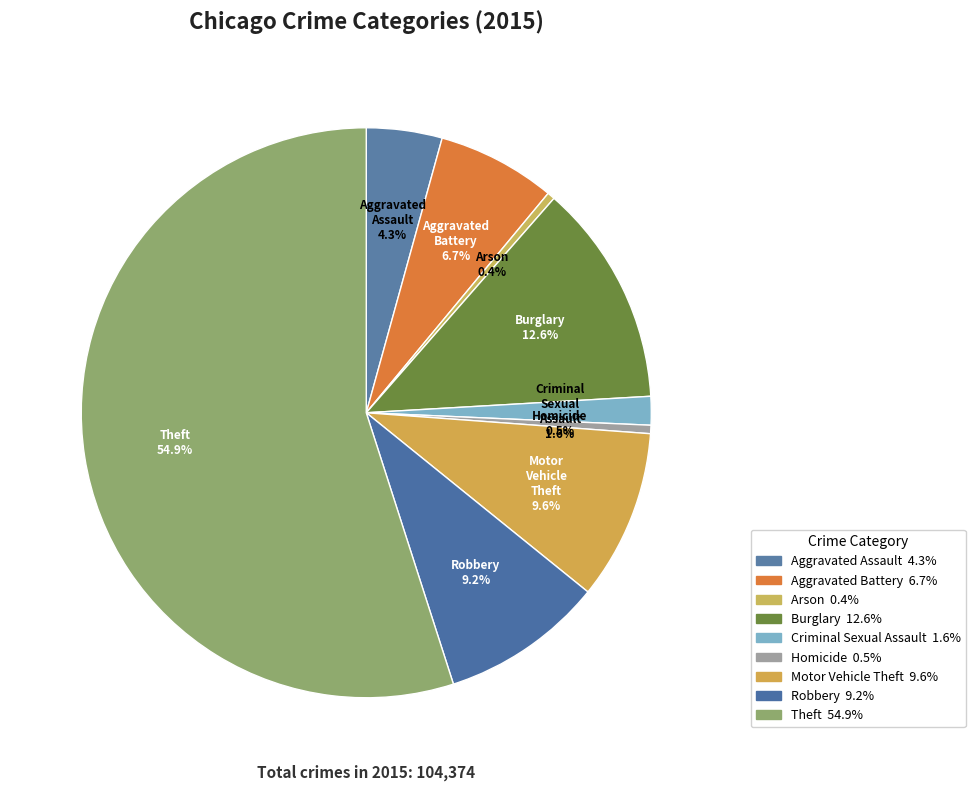

True or false: Homicide accounts for 0% of the total.

True